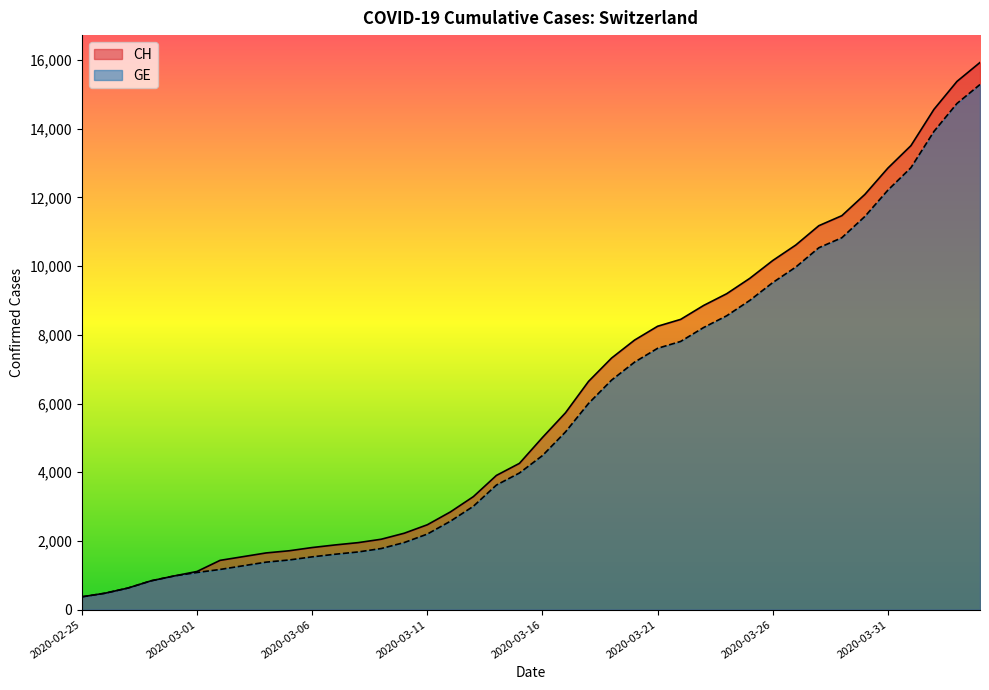

True or false: CH has a value of 13864 at 2020-03-25.

False